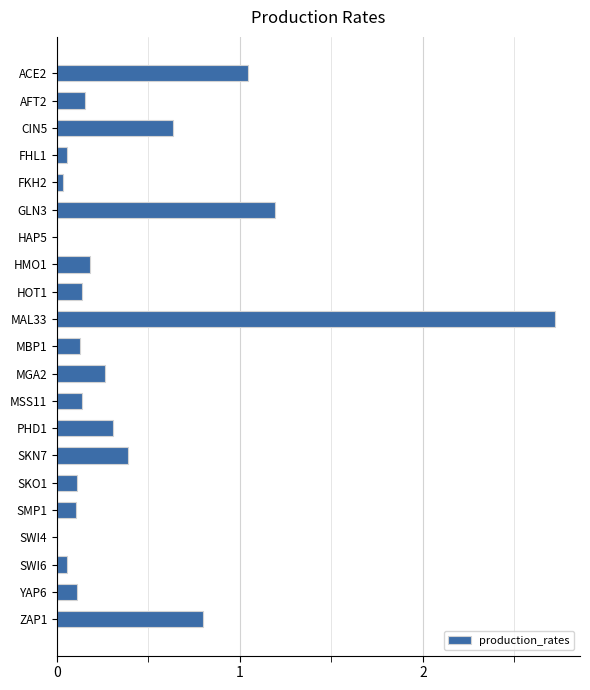

What is the sum of the values at YAP6 and SKN7?

0.5